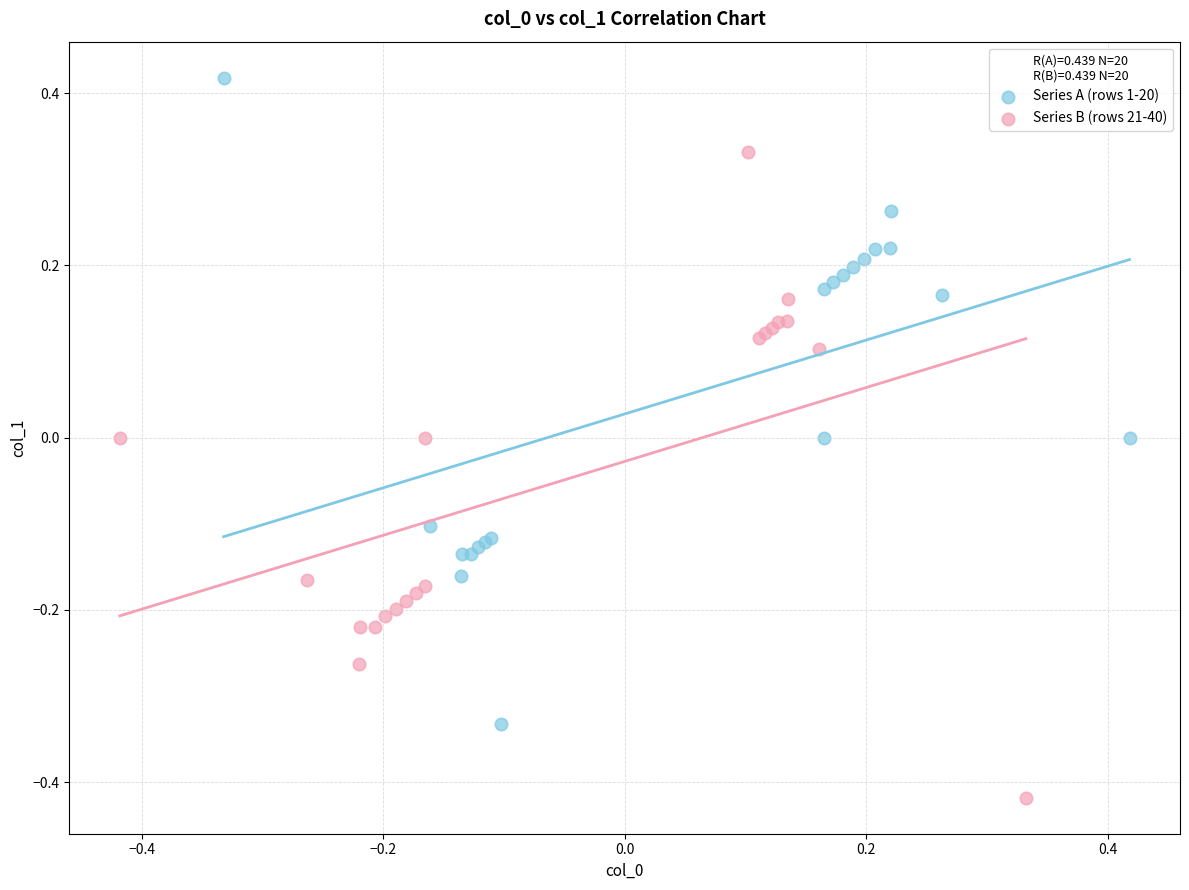

Which series reaches the maximum Y coordinate?

Series A (rows 1-20)